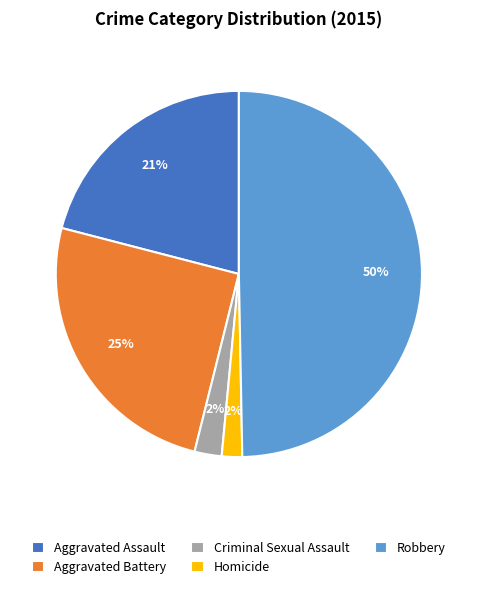

How many slices are in this pie chart?

5